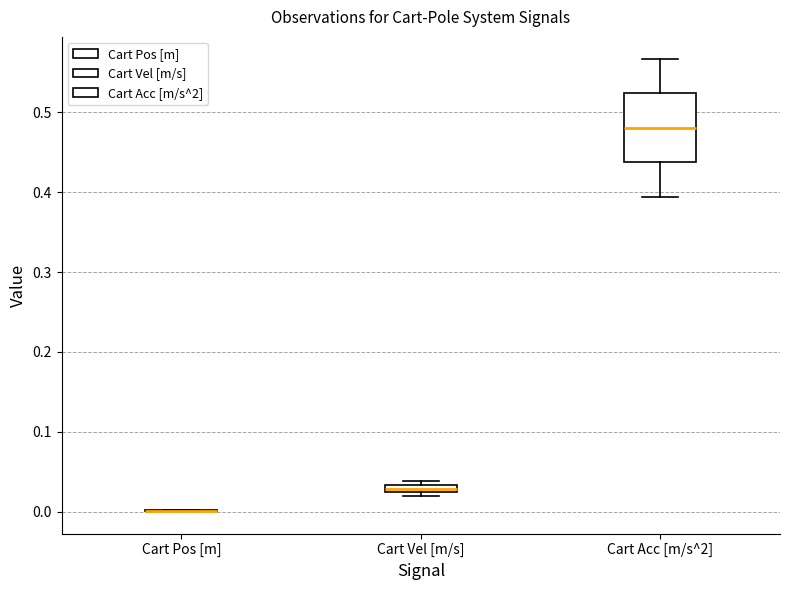

Comparing the boxes themselves (not the whiskers), which one is the tallest?

Cart Acc [m/s^2]